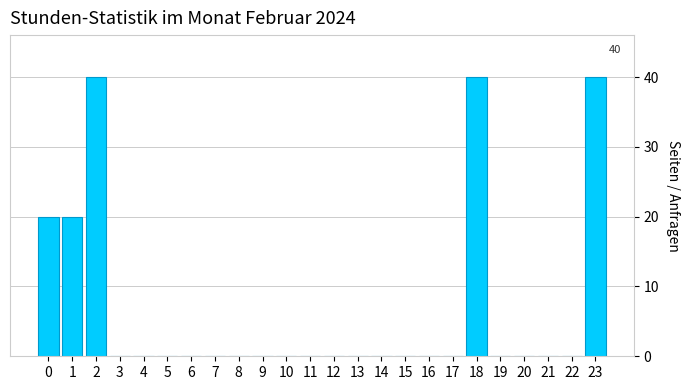

Reading right to left, list all the values displayed in this chart.

23=40	22=0	21=0	20=0	19=0	18=40	17=0	16=0	15=0	14=0	13=0	12=0	11=0	10=0	9=0	8=0	7=0	6=0	5=0	4=0	3=0	2=40	1=20	0=20